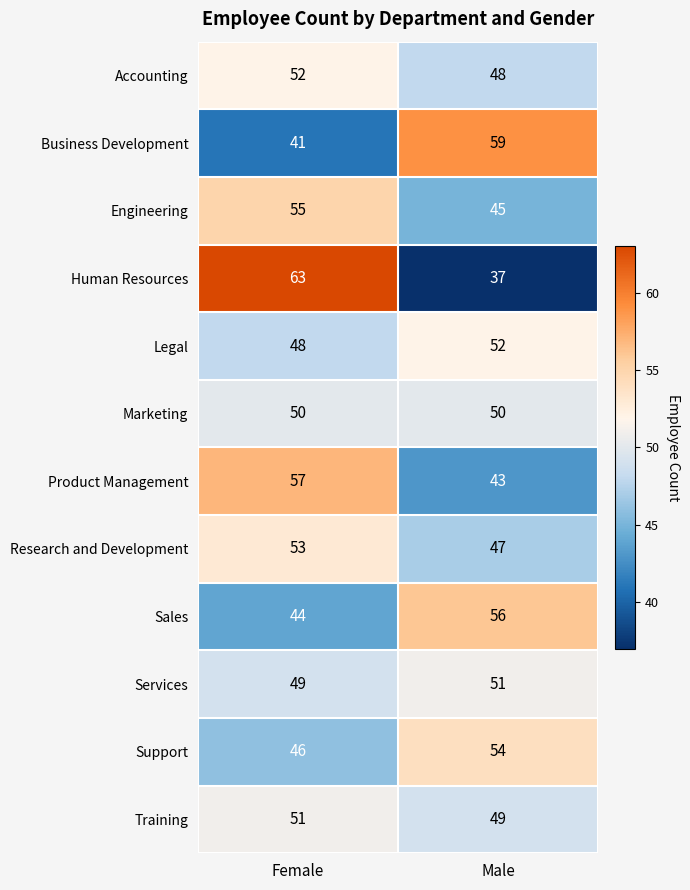

How many series are shown in this chart?

12